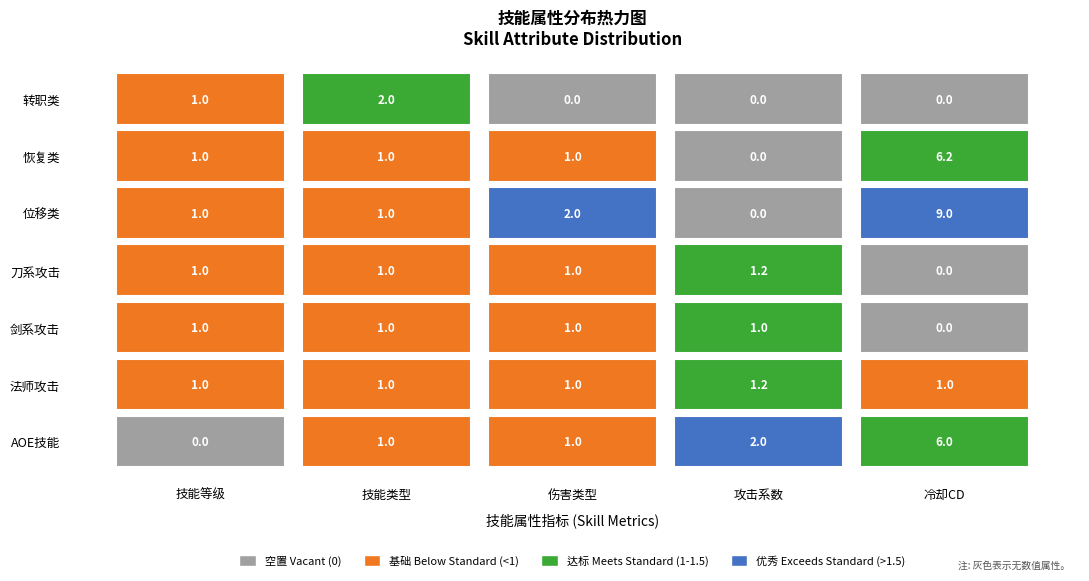

At how many categories does at least one series exceed 6?

1